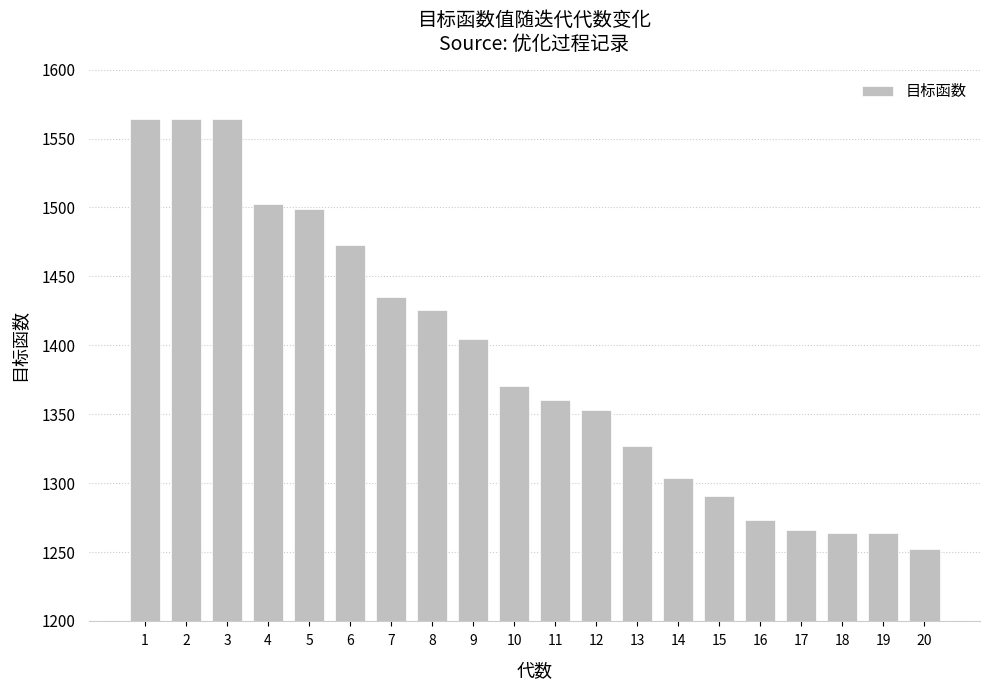

What is the difference between the second highest and second lowest values?

300.4